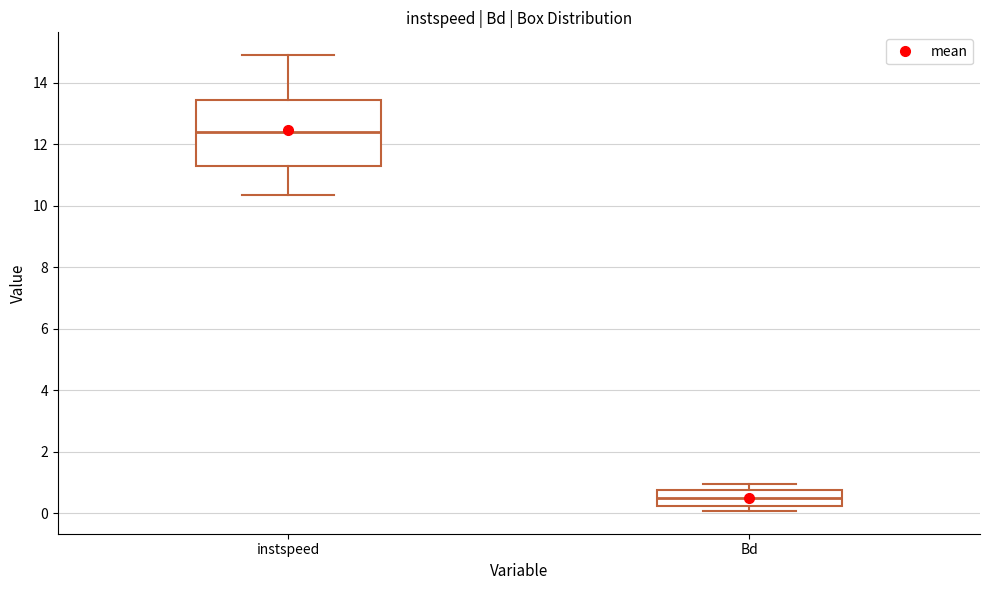

Where is the upper edge of the box for instspeed on the y-axis? The values are not printed on the chart, so give them approximately, as read against the axis.

13.4